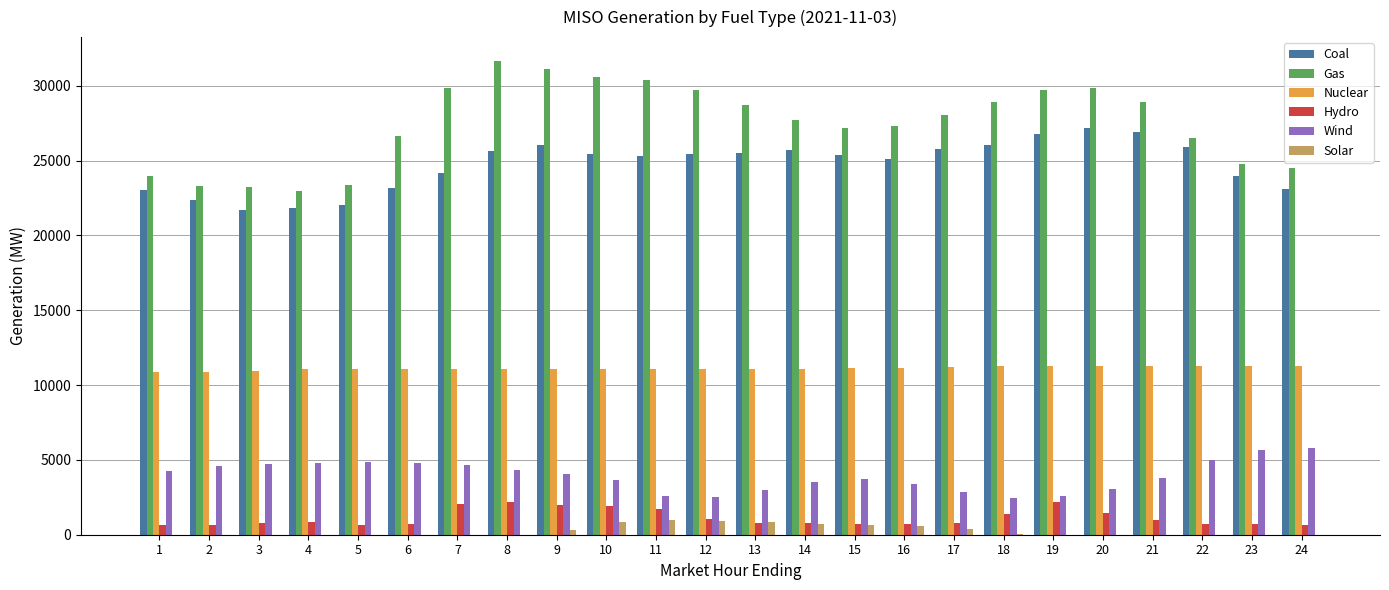

What is the sum of all Hydro values?

26997.6